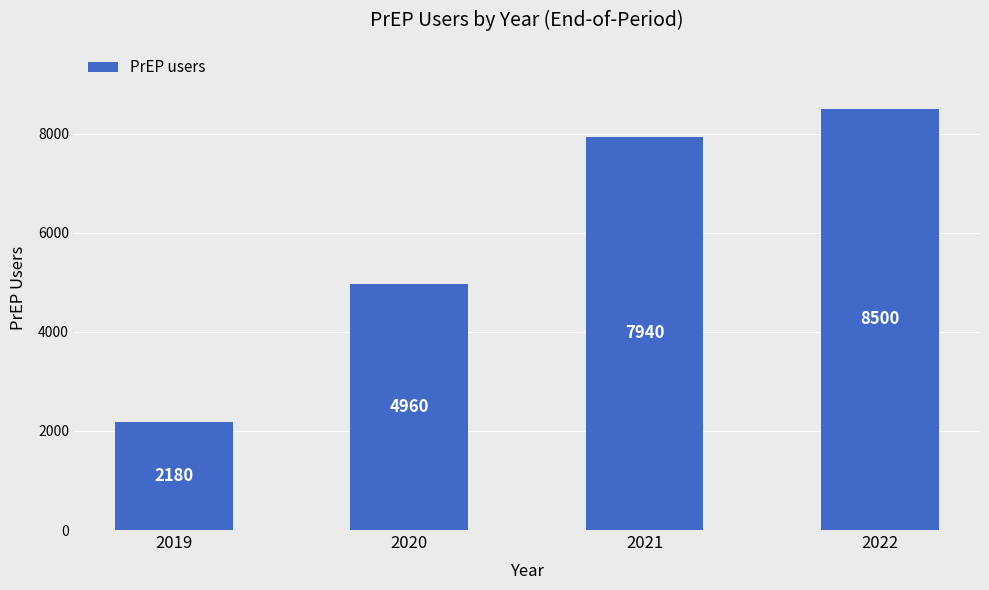

The value at 2020 is 4960. True or false?

True